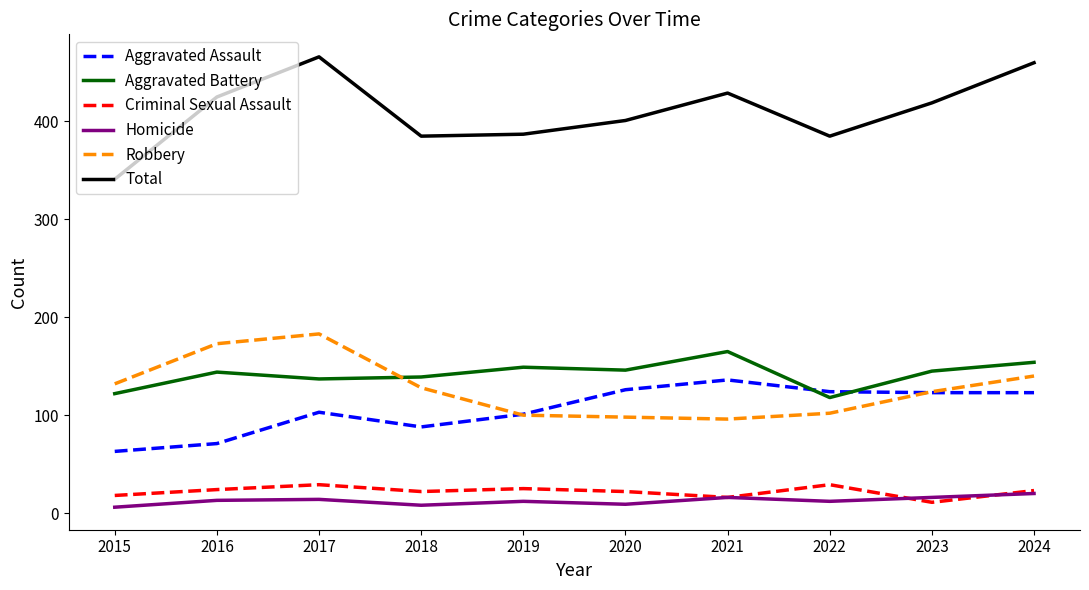

Is it true that Homicide equals 9 at 2020?

True